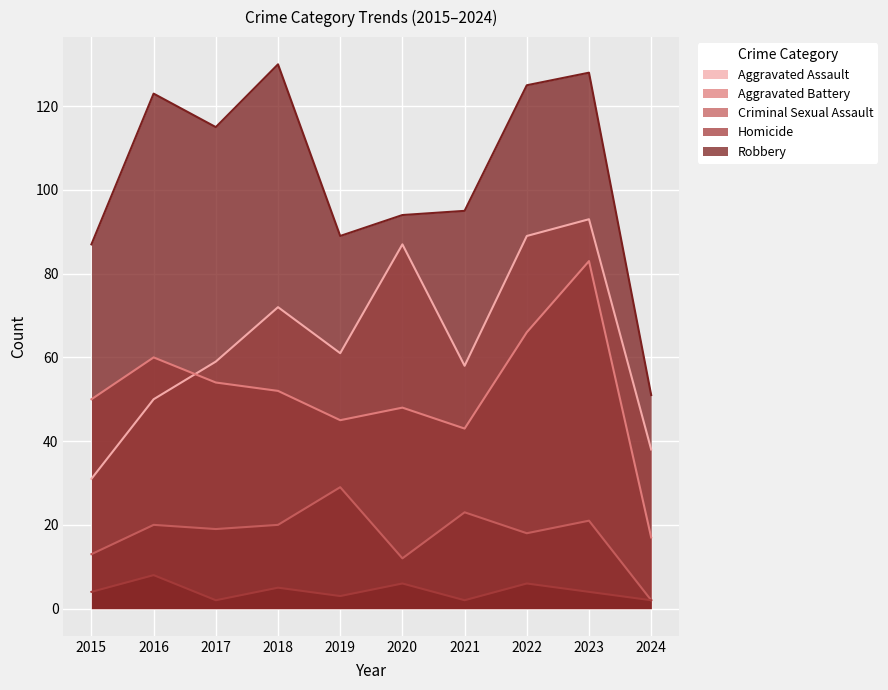

What is the minimum value shown in the chart?

2